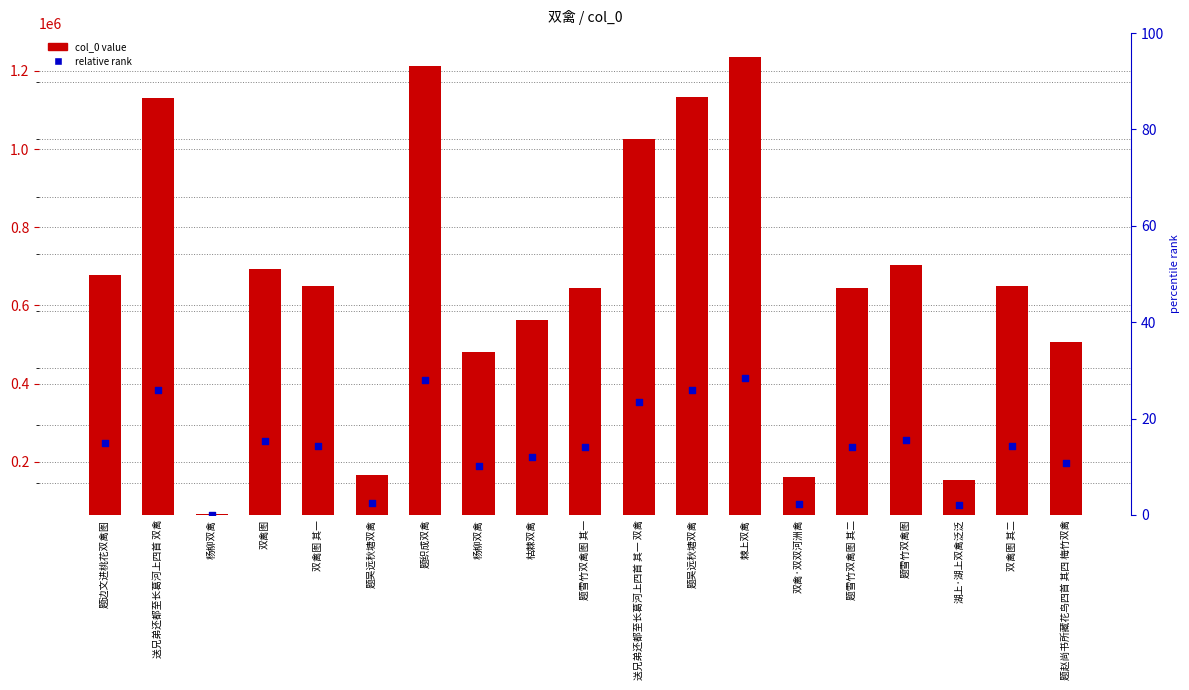

Which series contains the lowest Y value?

col_0 value